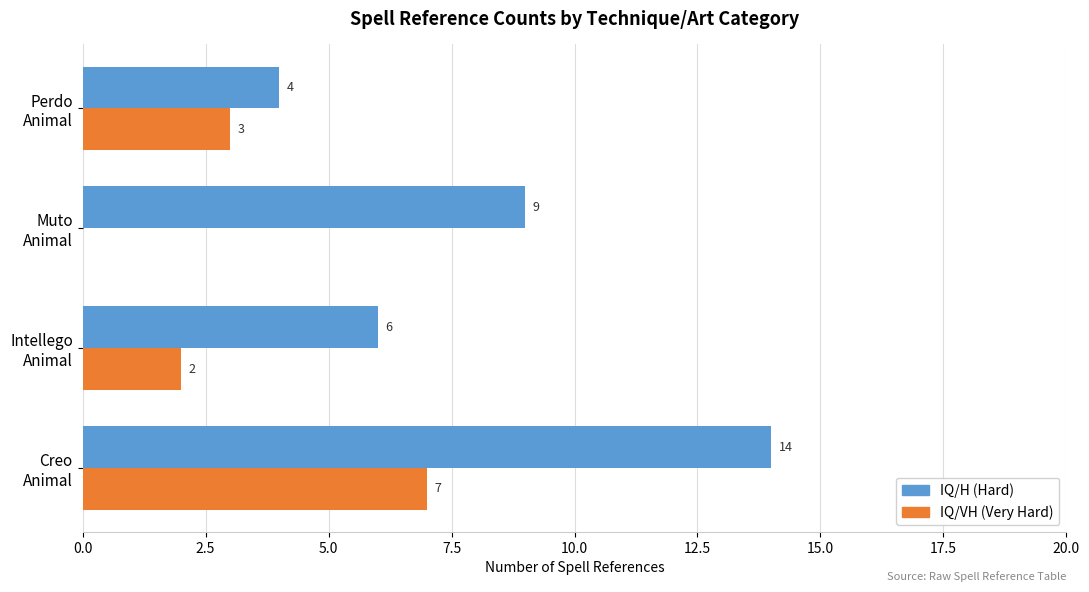

Which series has the largest total across all categories?

IQ/H (Hard)